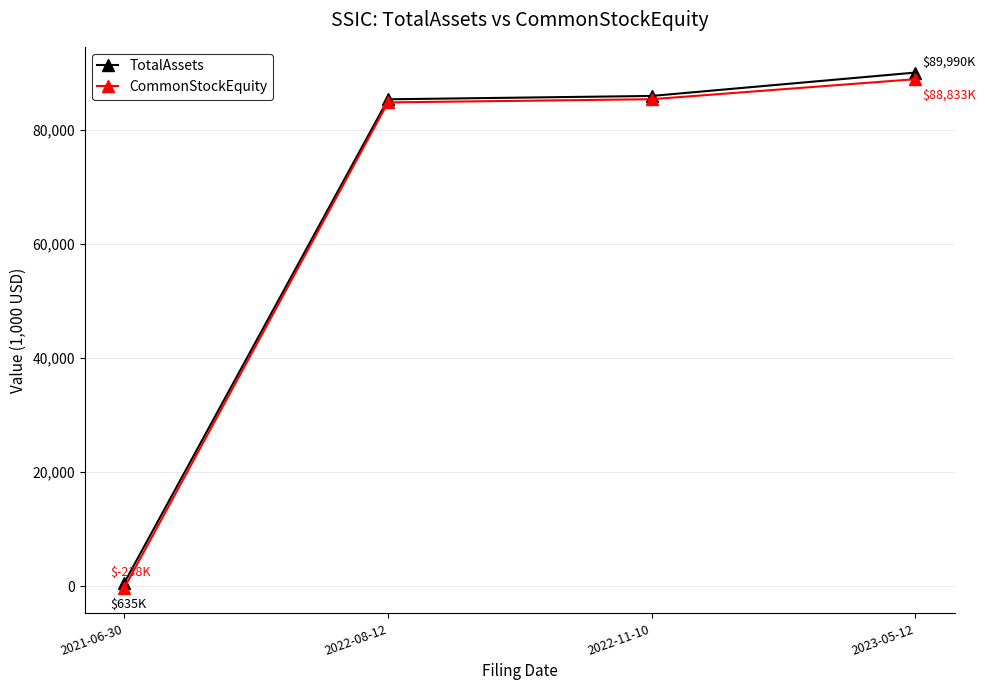

How many values in CommonStockEquity are above zero?

3